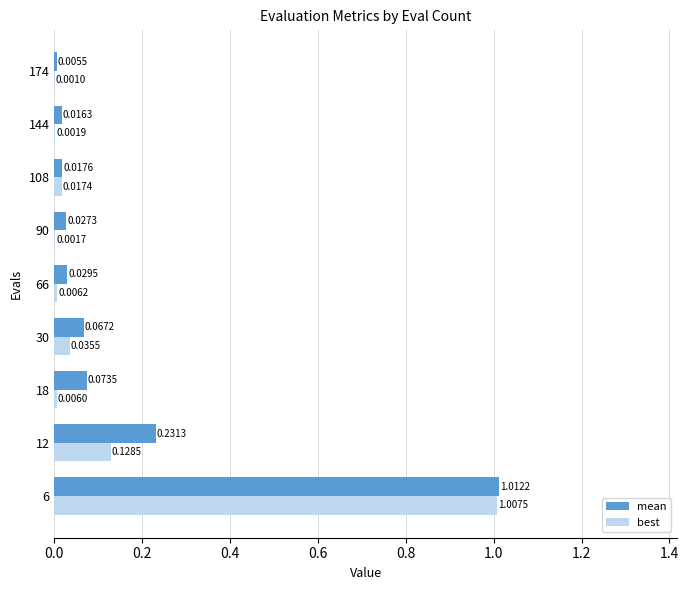

Which series has the largest total across all categories?

mean